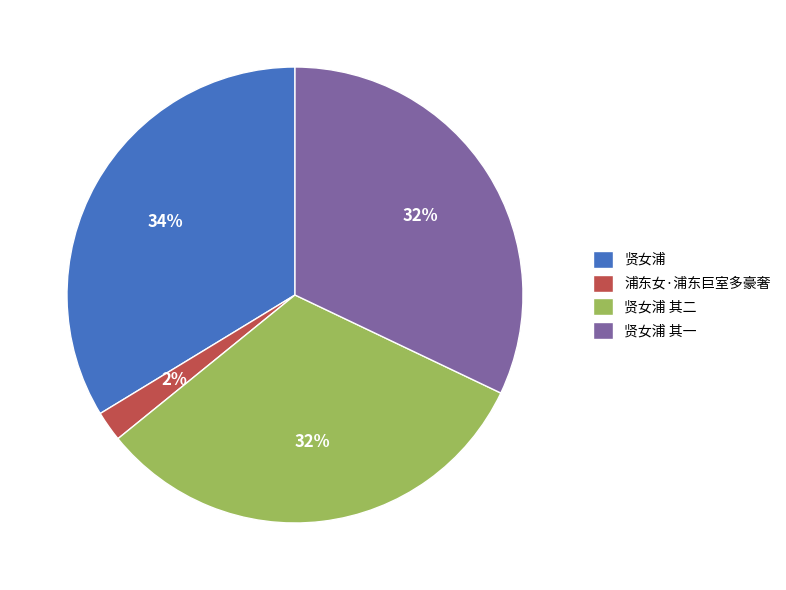

To the nearest percent, what percentage of the pie is 贤女浦?

34%